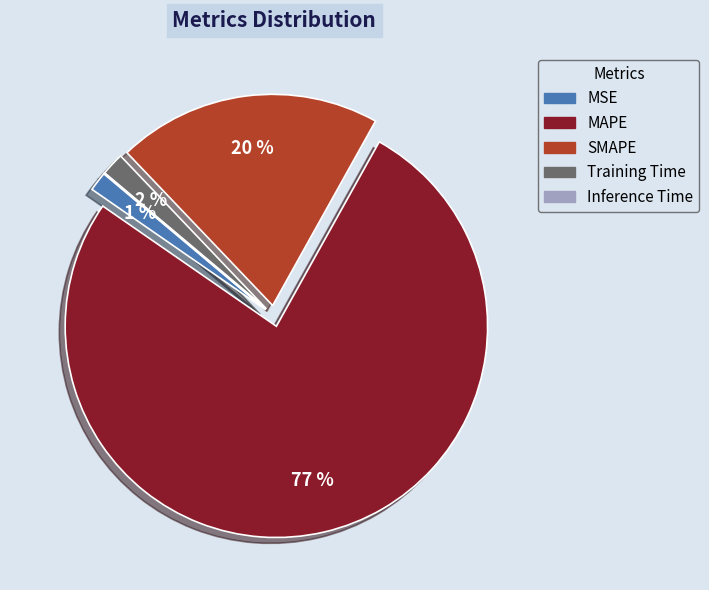

Is there any slice that represents more than half of the pie?

Yes